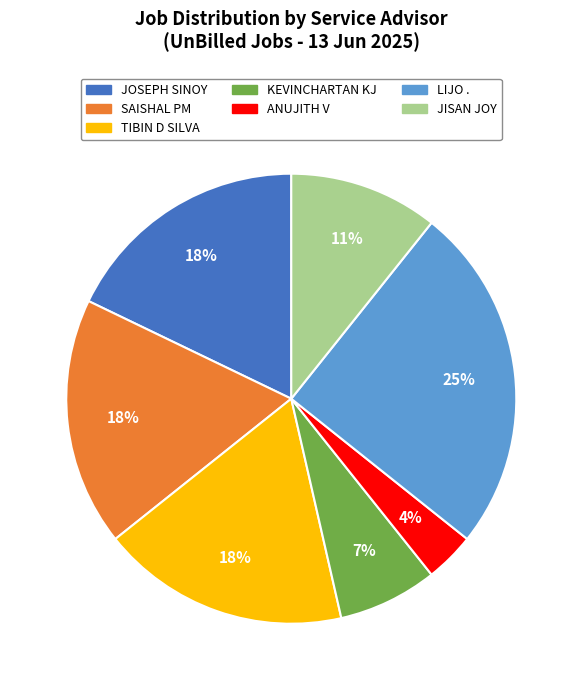

Does ANUJITH V account for over 50% of the chart?

No